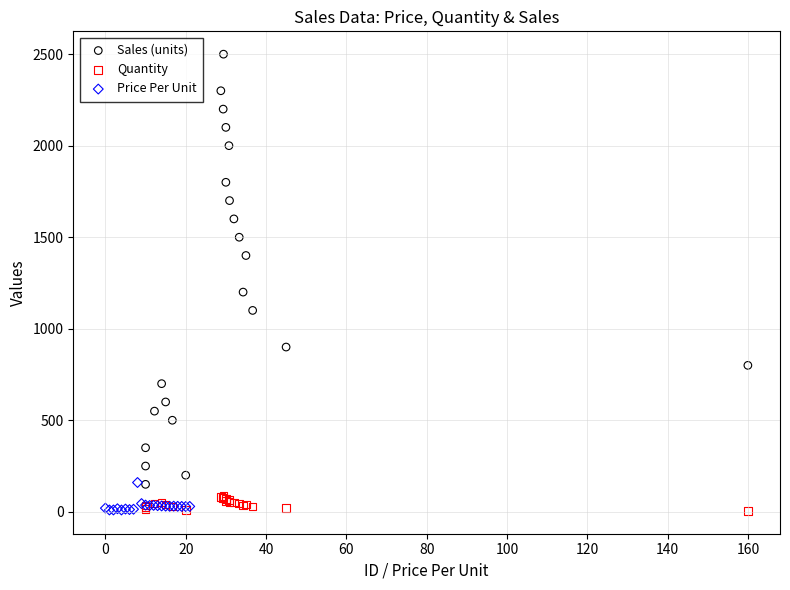

Which series has the largest Y range (max minus min)?

Sales (units)